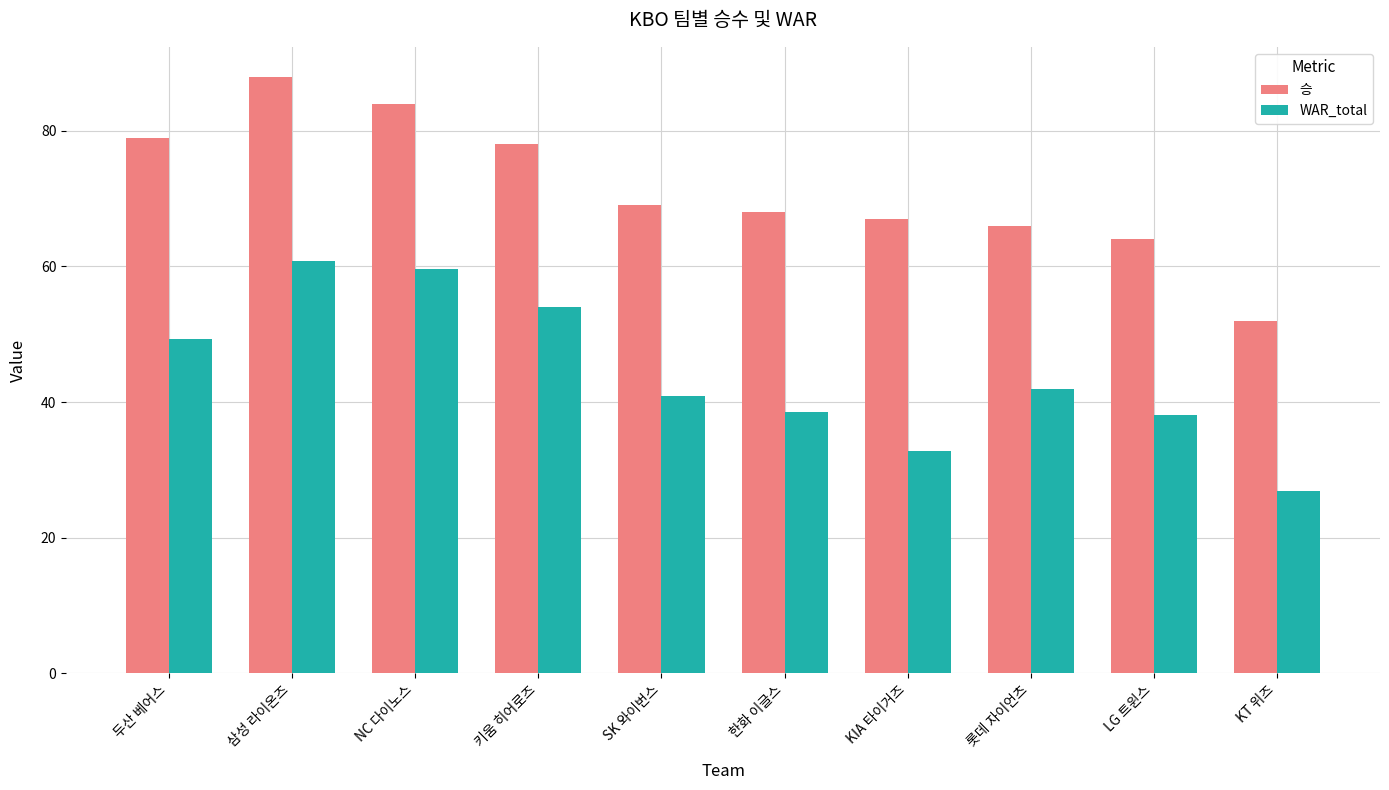

Rank the series by their maximum value, from highest to lowest.

승, WAR_total